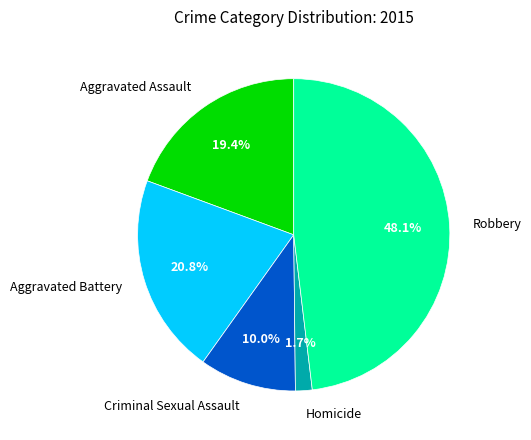

Is it true that Robbery is 48% of the pie?

True